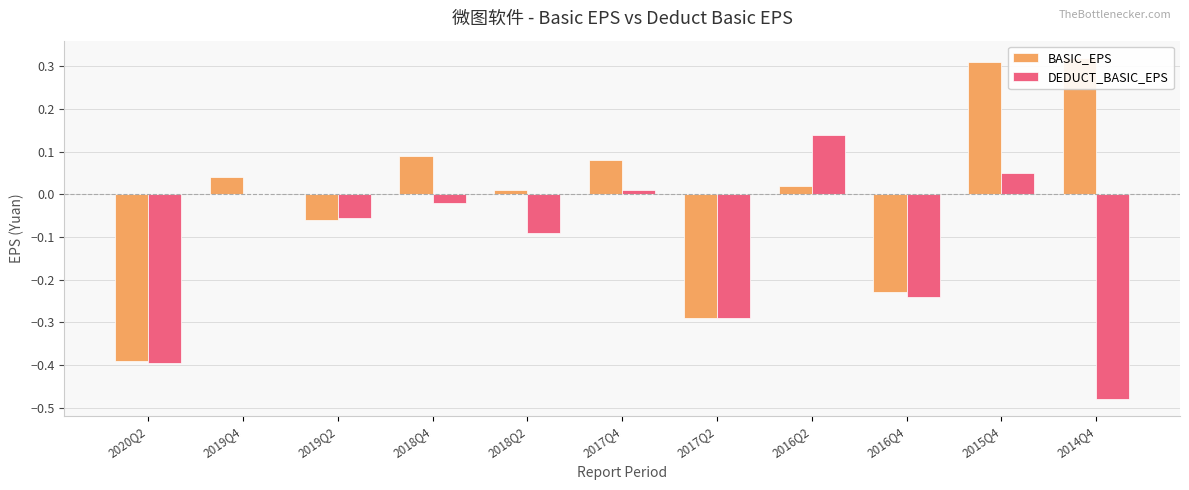

Where does the DEDUCT_BASIC_EPS series first go above 0?

2019Q4